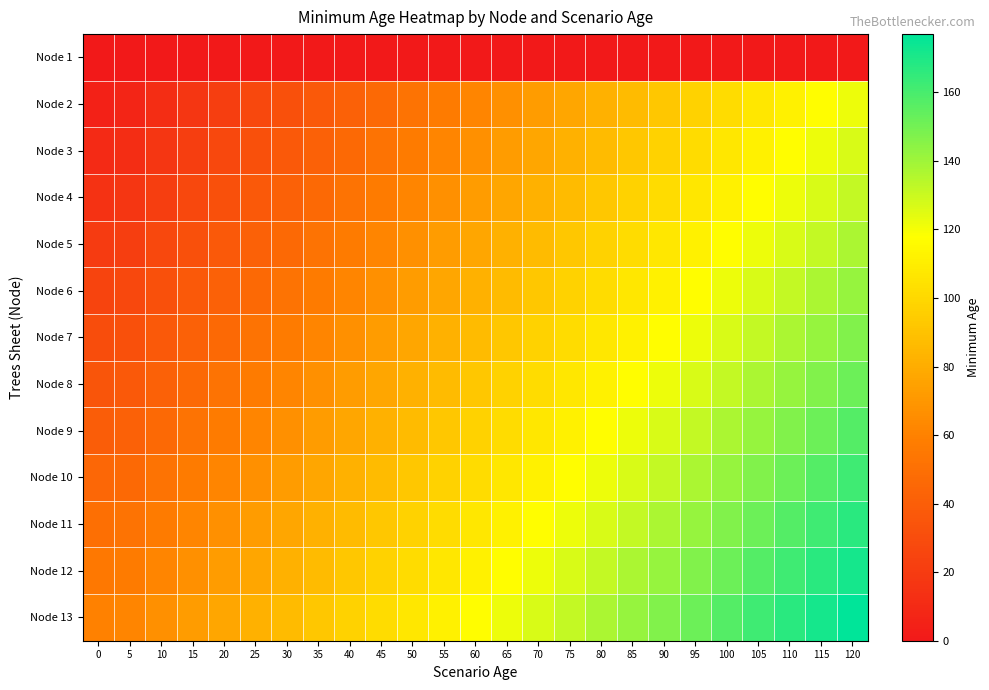

At which category does the chart reach its peak across all series?

120